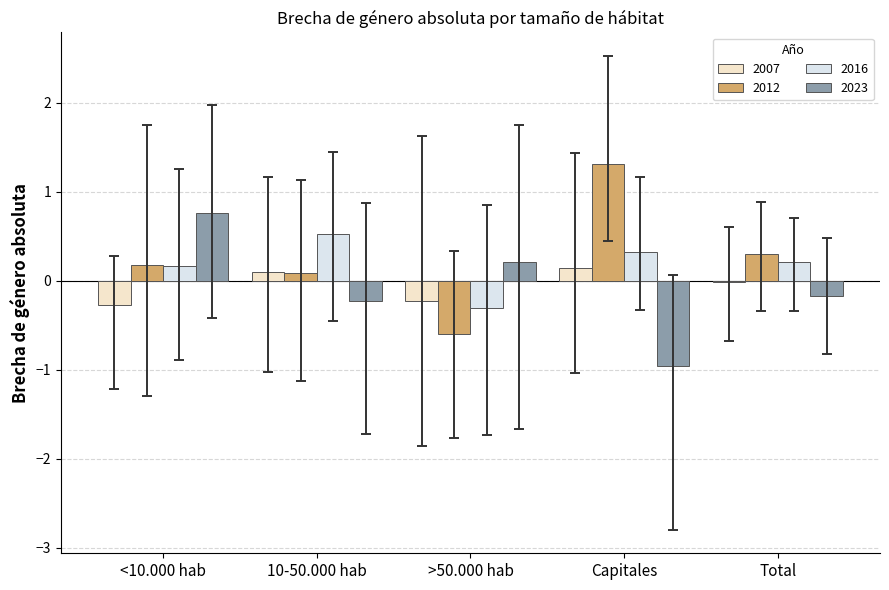

Between <10.000 hab and Capitales, which series saw the biggest shift?

2023